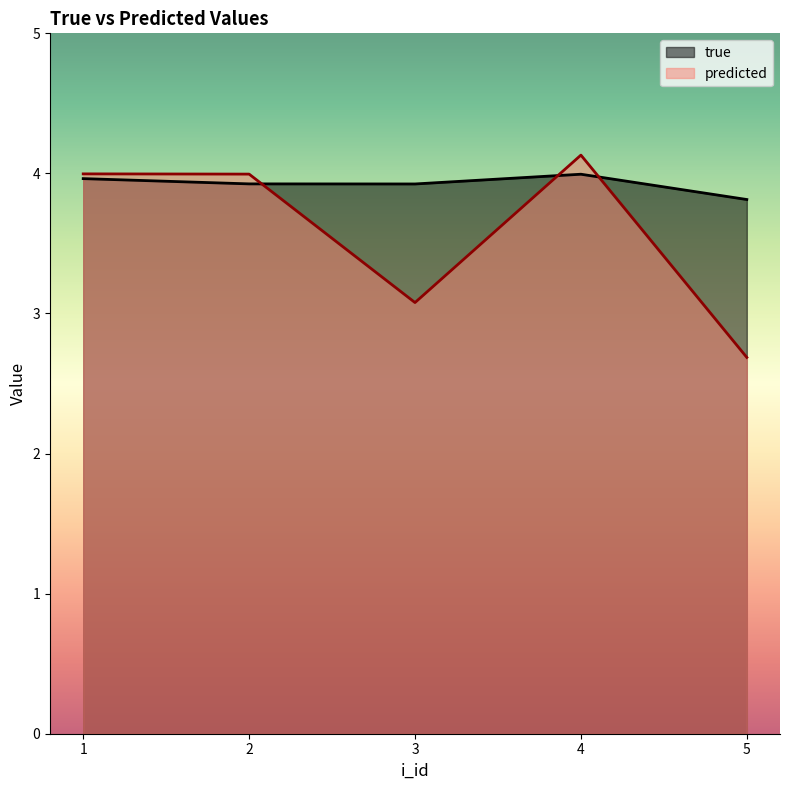

Reading right to left, list all the values displayed in this chart.

true: 3.8	4.0	3.9	3.9	4.0
predicted: 2.7	4.1	3.1	4.0	4.0